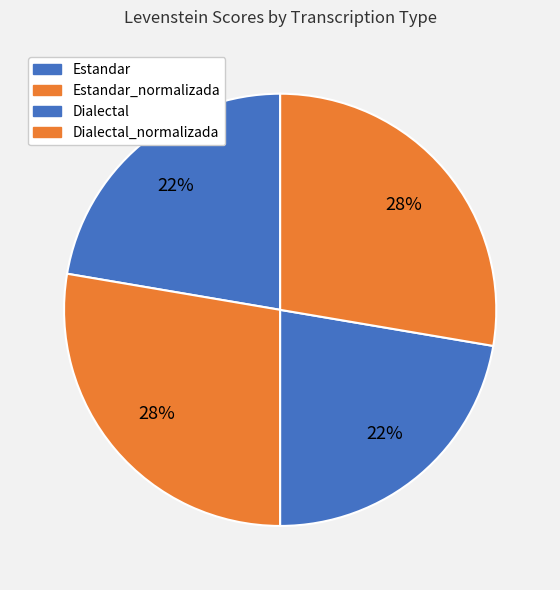

How many slices are in this pie chart?

4